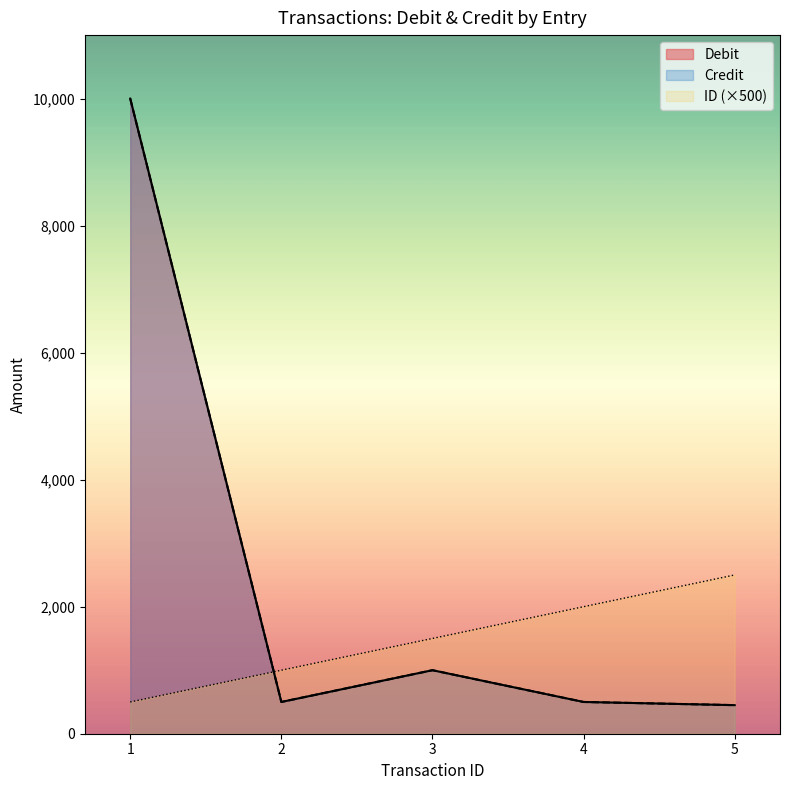

Does the chart display data point markers on the line(s)?

No